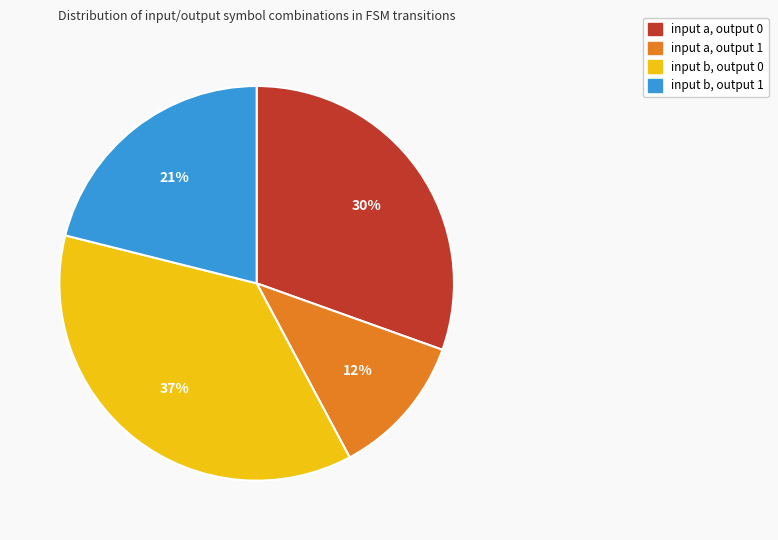

Does any single category account for the majority?

No